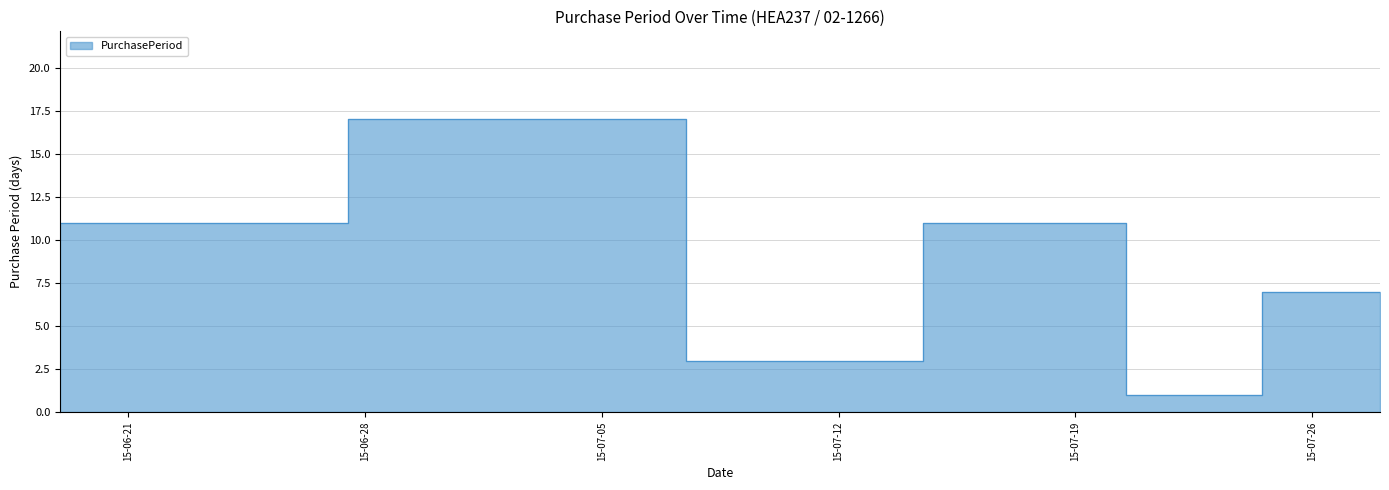

How many points are lower than both their immediate neighbors (excluding endpoints)?

2